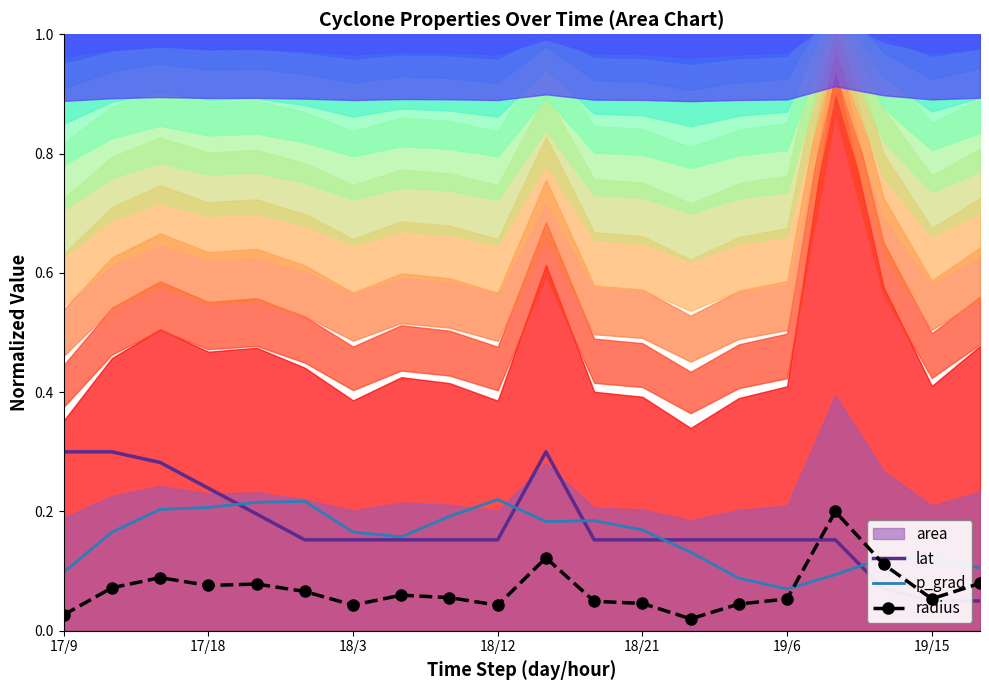

How many intersections are there between p_grad and radius?

2